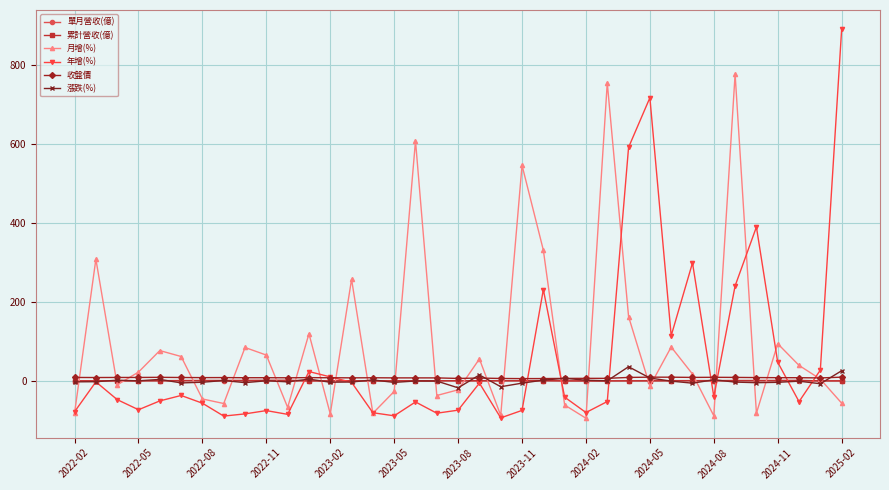

Which series has the largest range (max minus min)?

年增(%)